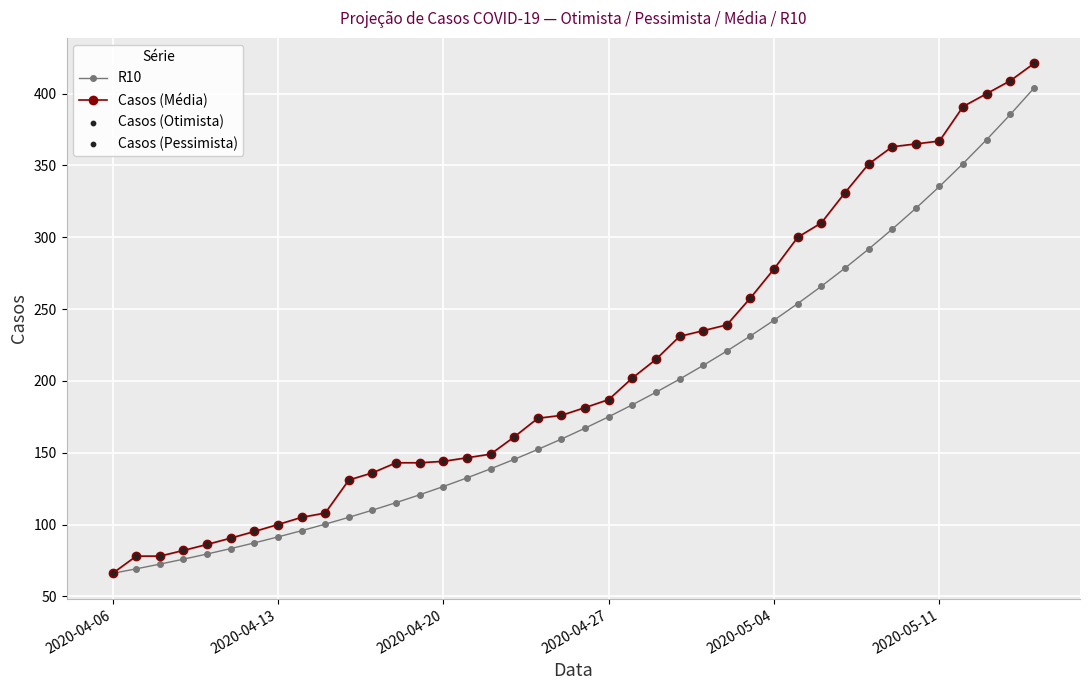

What is the maximum value for Casos (Média)?

421.0